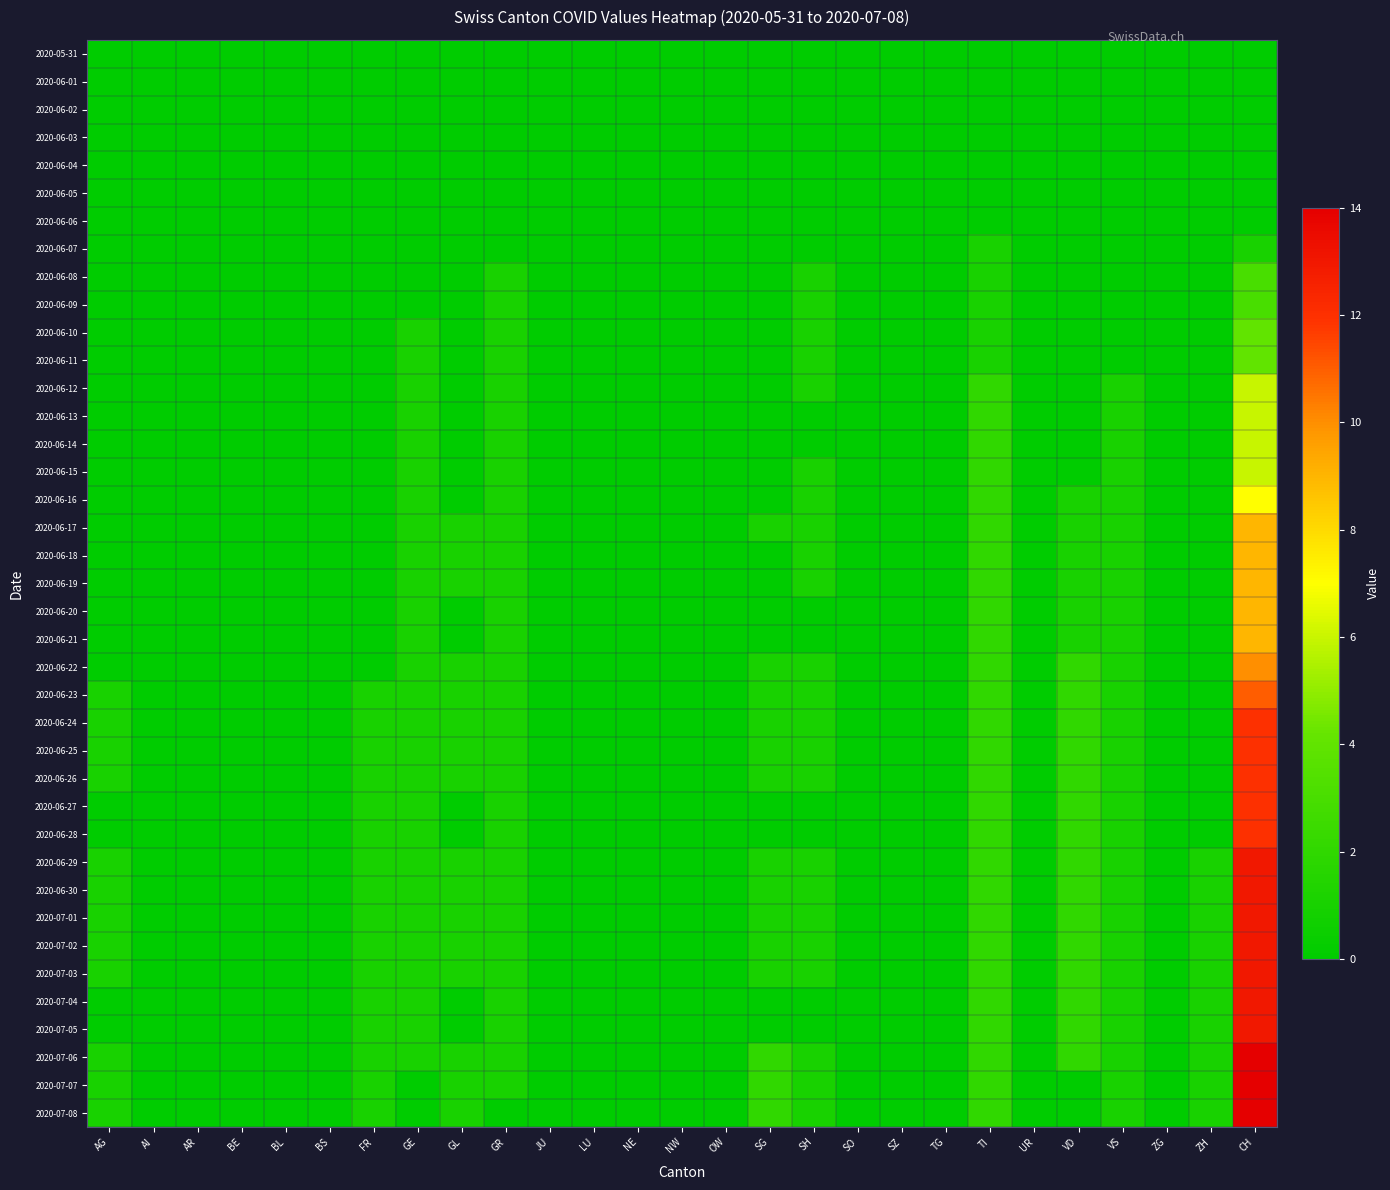

At which category does the chart reach its minimum across all series?

AG